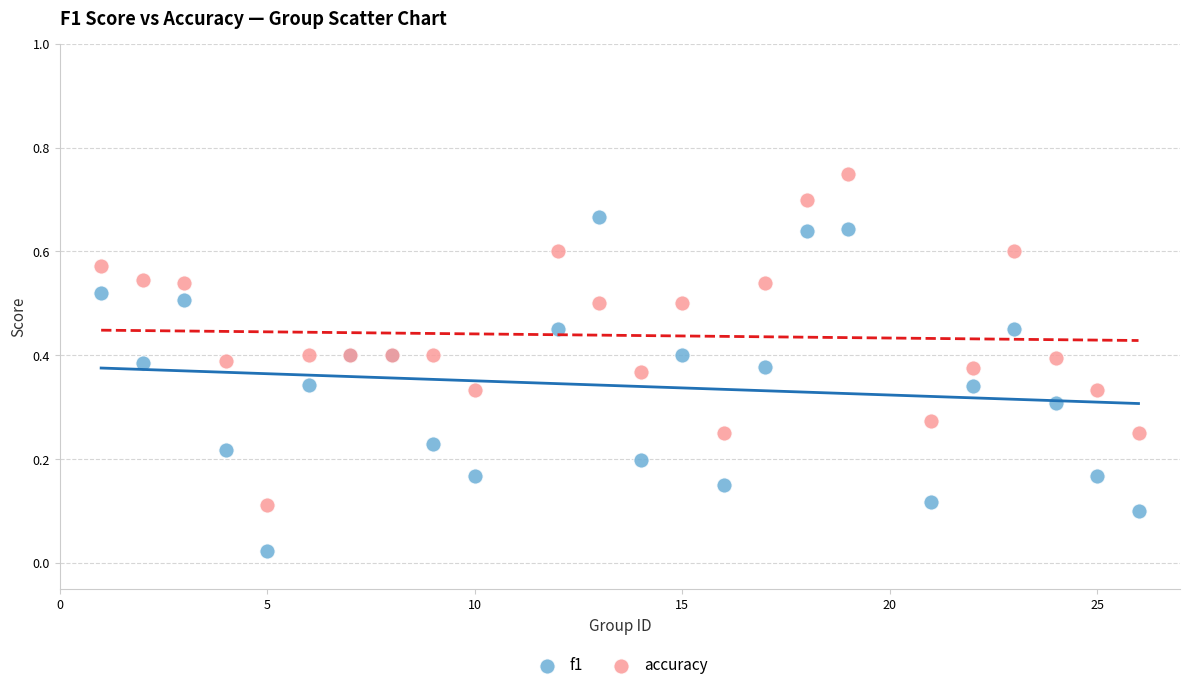

Which series contains the highest Y value?

accuracy